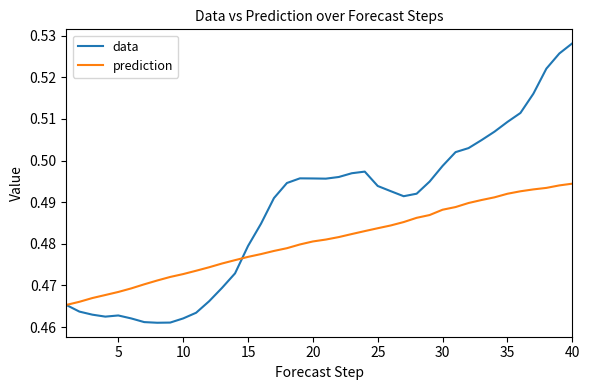

List the series in order of their peak value, highest first.

data, prediction